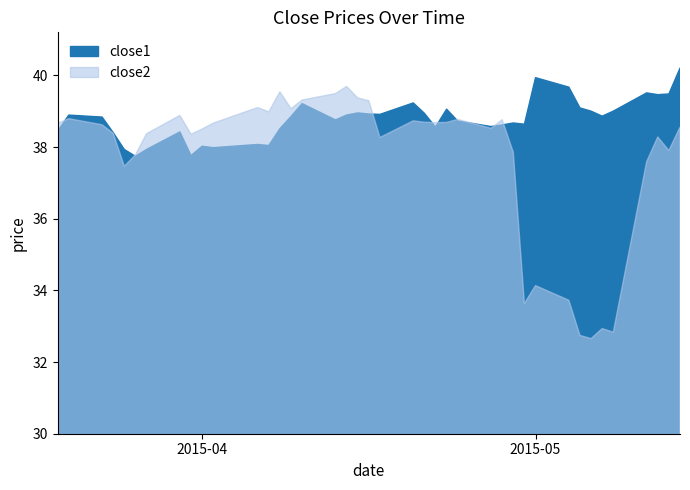

Where is the first local maximum for close2?

2015-03-20